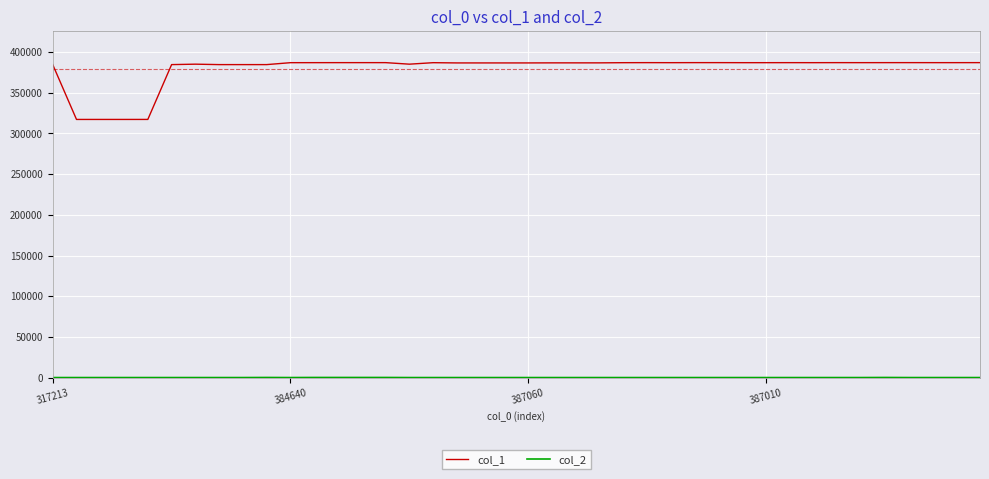

Which series has the largest total across all categories?

col_1